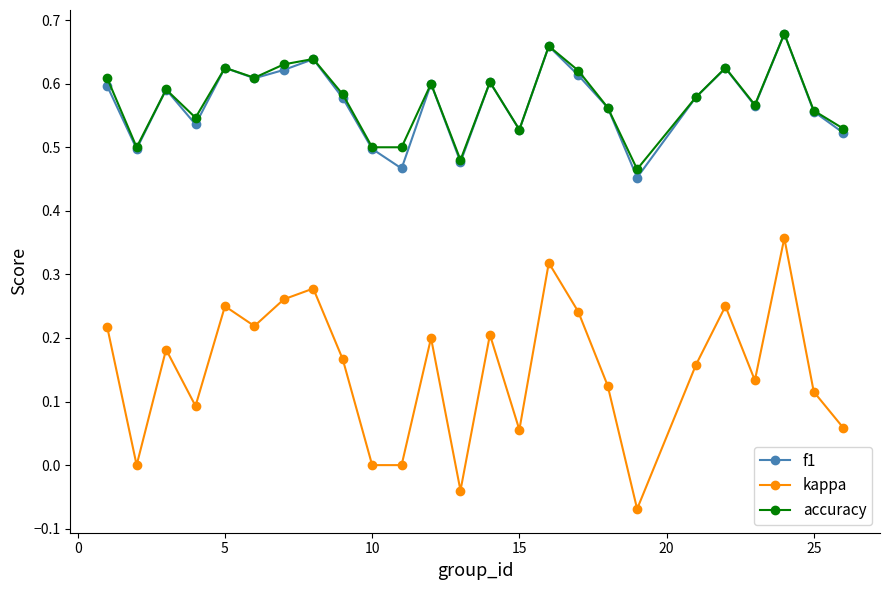

True or false: f1 has more than 1 interior local peaks.

True